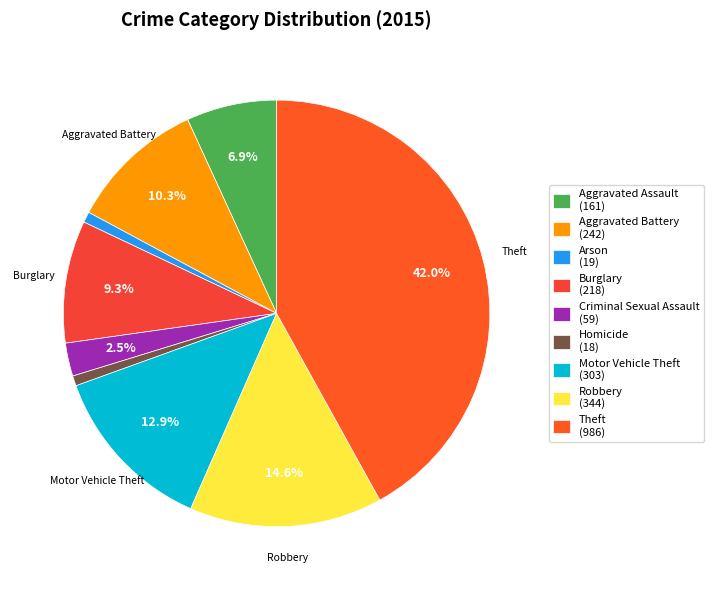

What is the change in value from Aggravated Battery to Motor Vehicle Theft?

+61